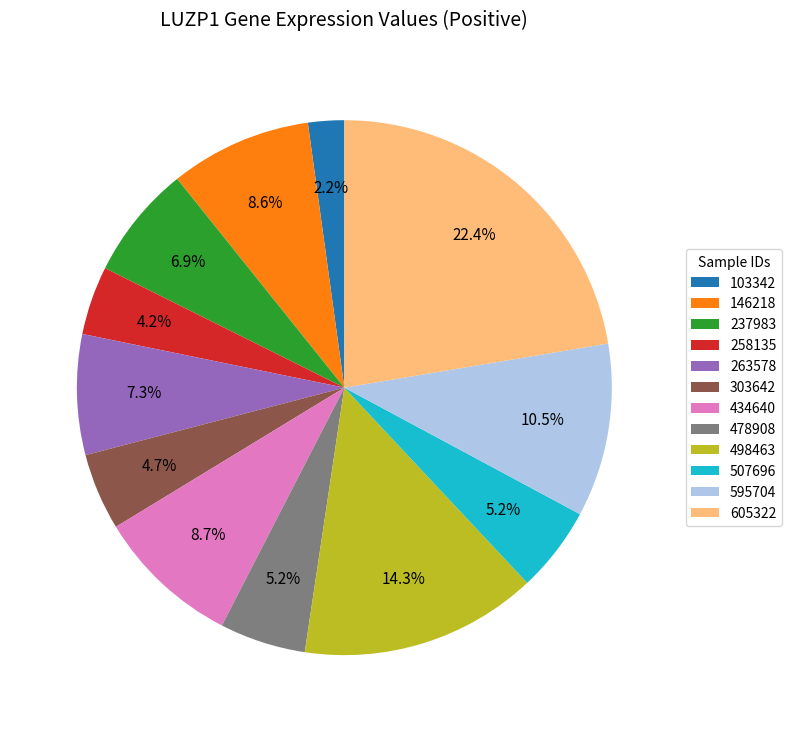

What is the smallest slice in the pie chart?

103342